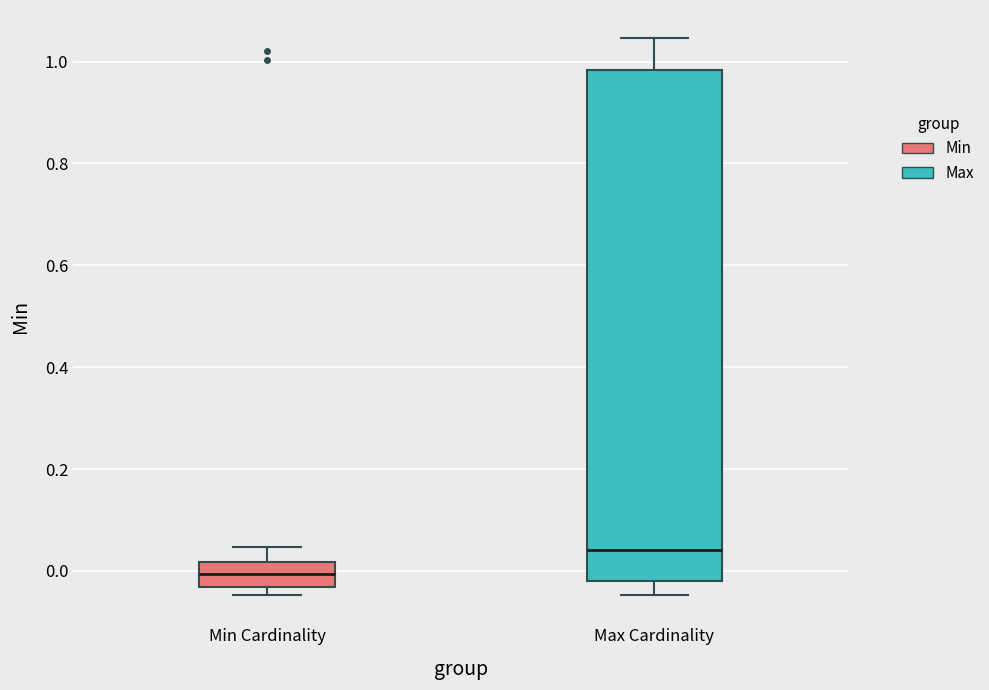

Comparing the boxes themselves (not the whiskers), which one is the tallest?

Max Cardinality